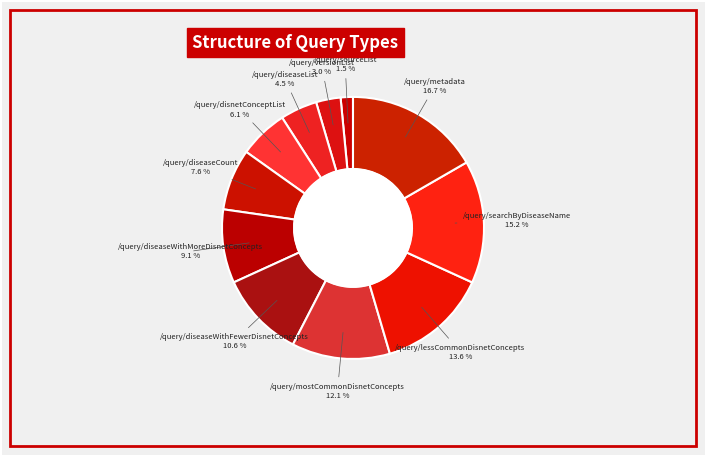

Which category has the biggest portion of the pie?

/query/metadata